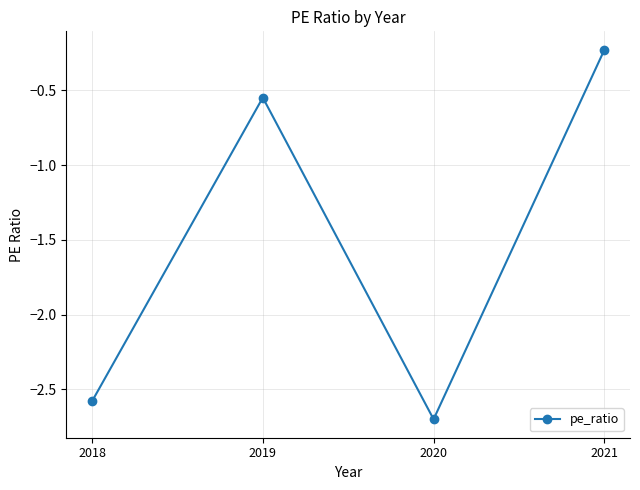

What is the change in value from 2021 to 2020?

-2.5